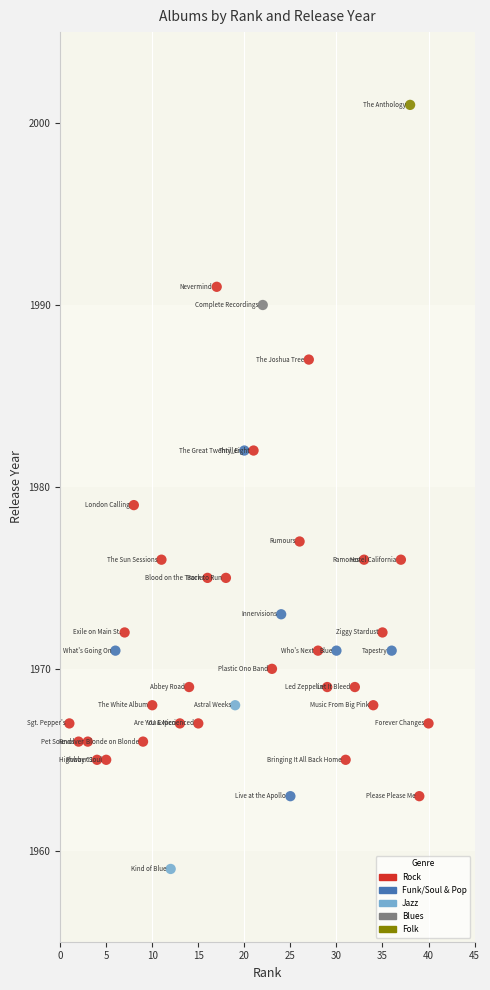

What Y value in the scatter plot is closest to 1980?

1979